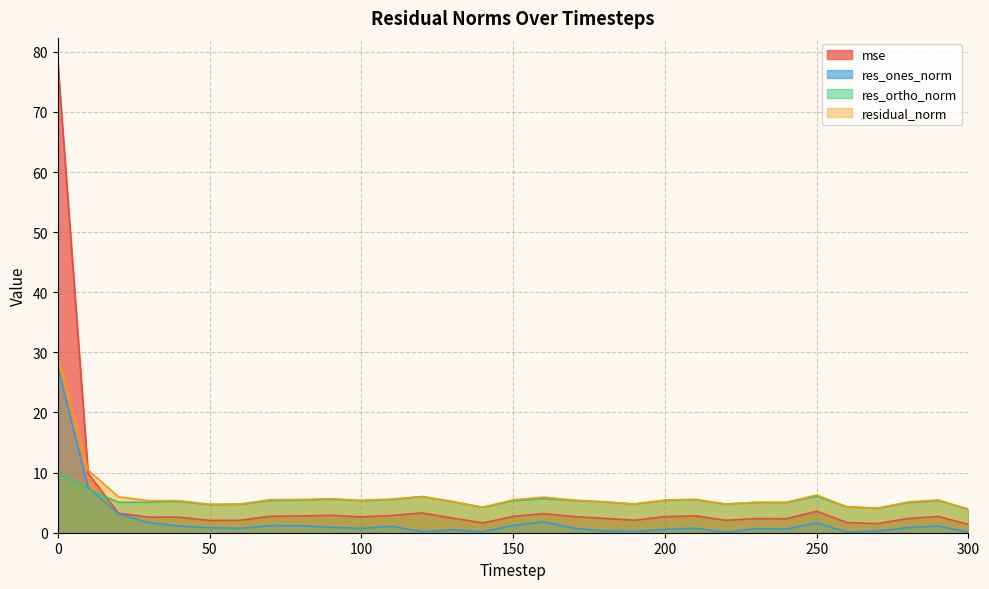

True or false: res_ortho_norm has a value of 5.1 at 30.

True